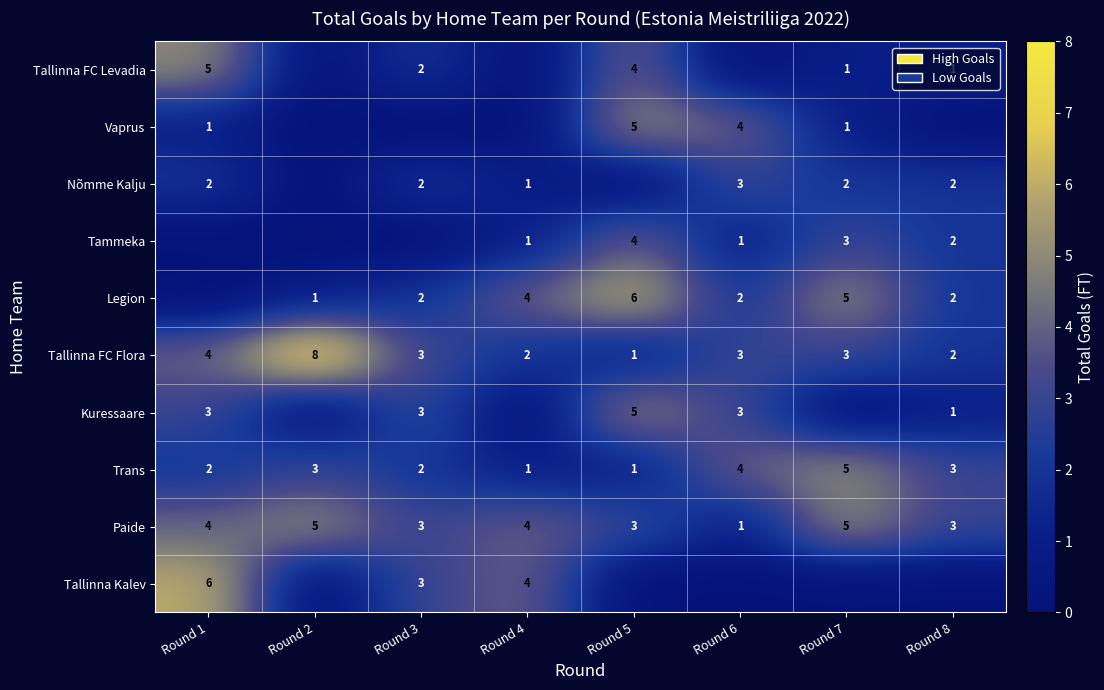

Is the value of Vaprus at Round 7 greater than the value of Paide at Round 8?

No